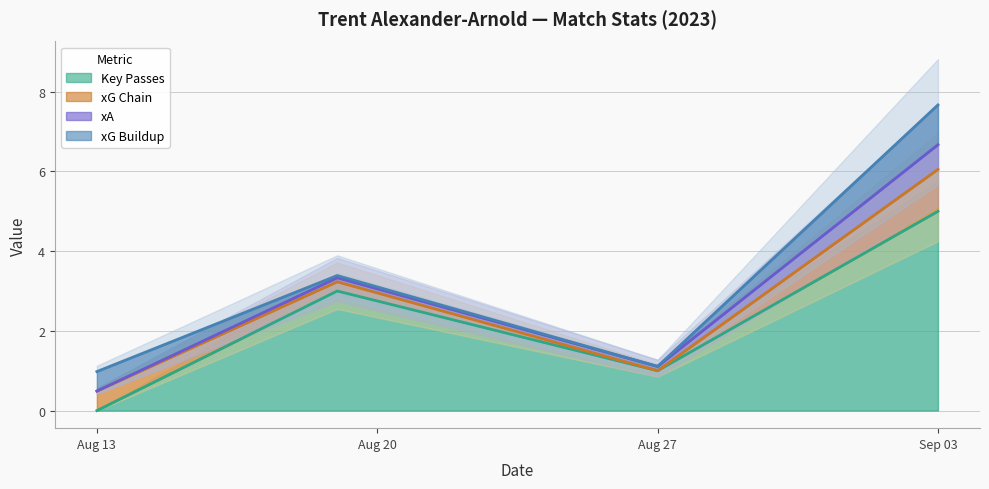

What is the value of the key_passes point at the 2nd from the left?

3.0